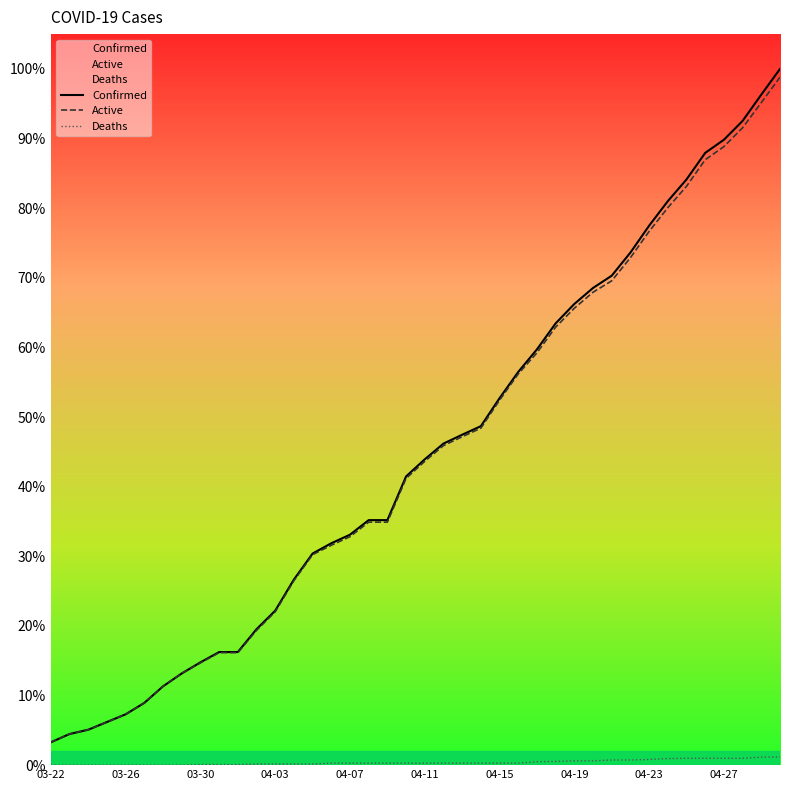

The value of Confirmed at 04-19 is 1615. True or false?

True